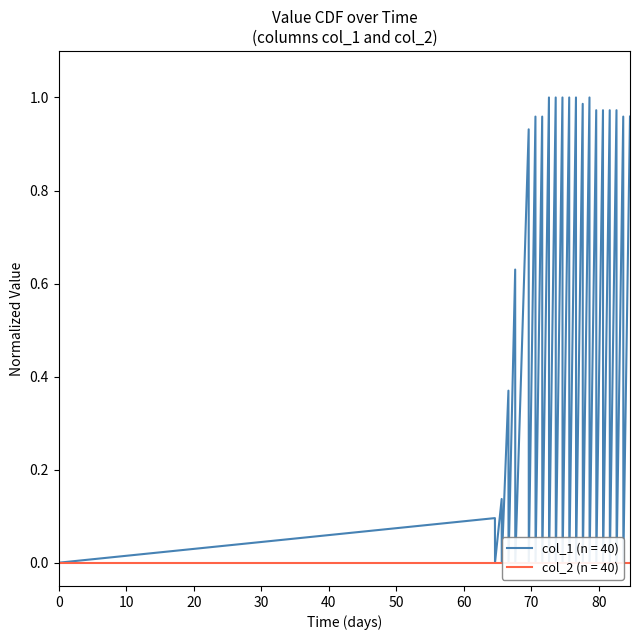

The chart shows a value of 1.4 at 15. True or false?

False